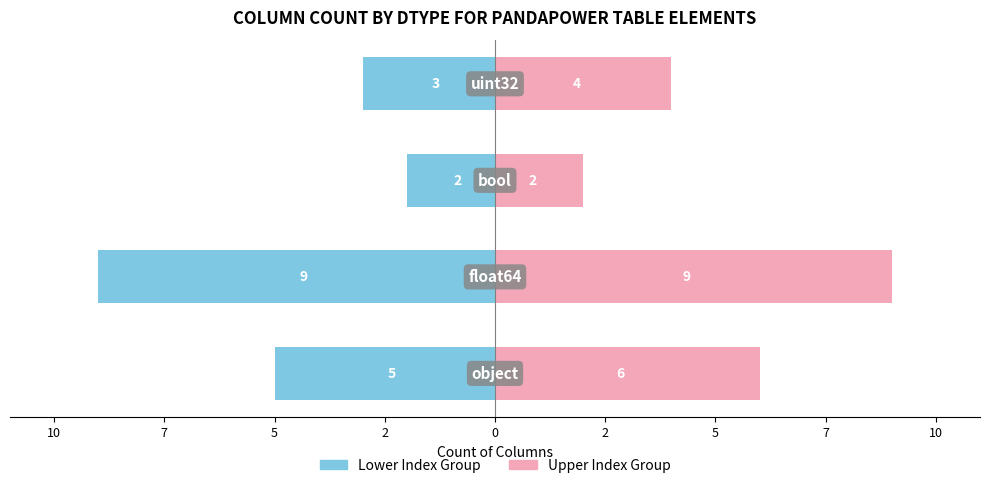

Which series changed the most between 10 and 7?

Lower Index Group